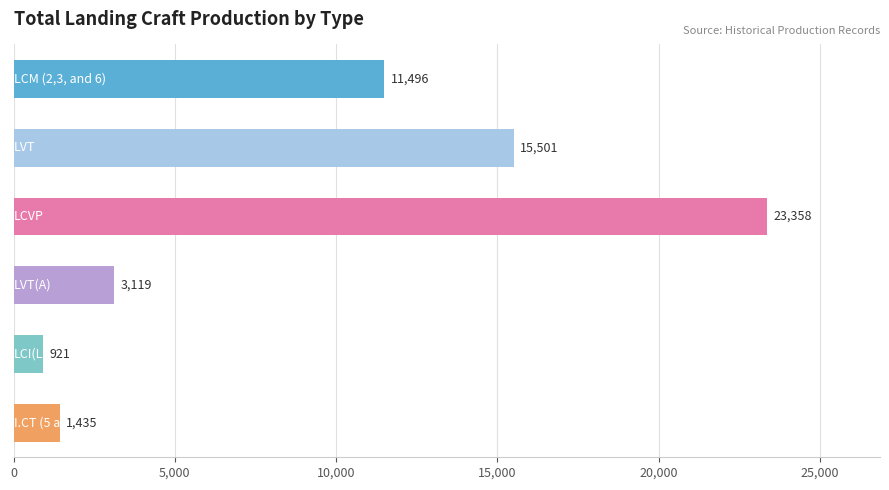

What is the sum of all values?

55830